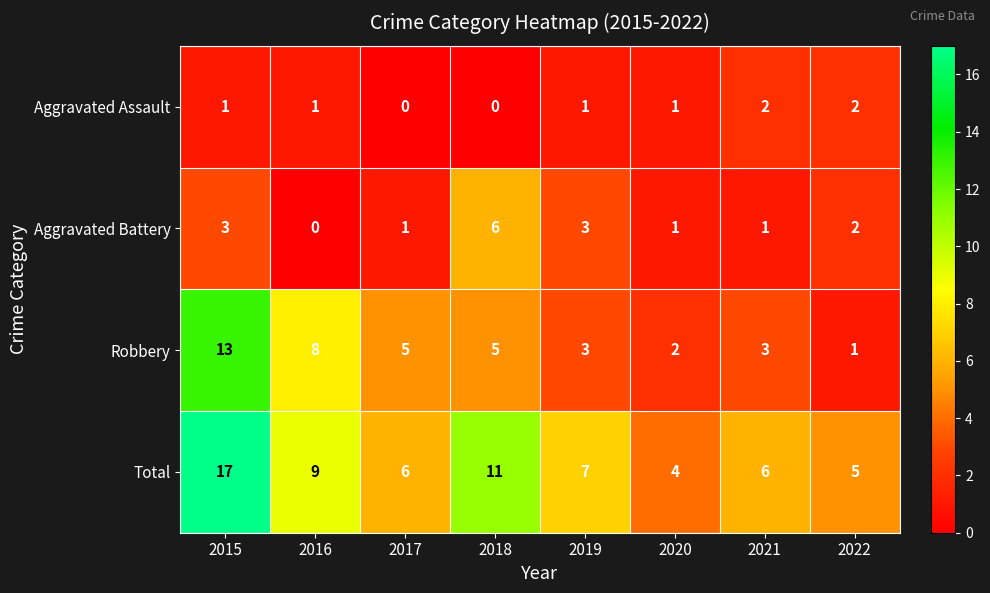

Which category has the highest value across all series?

2015